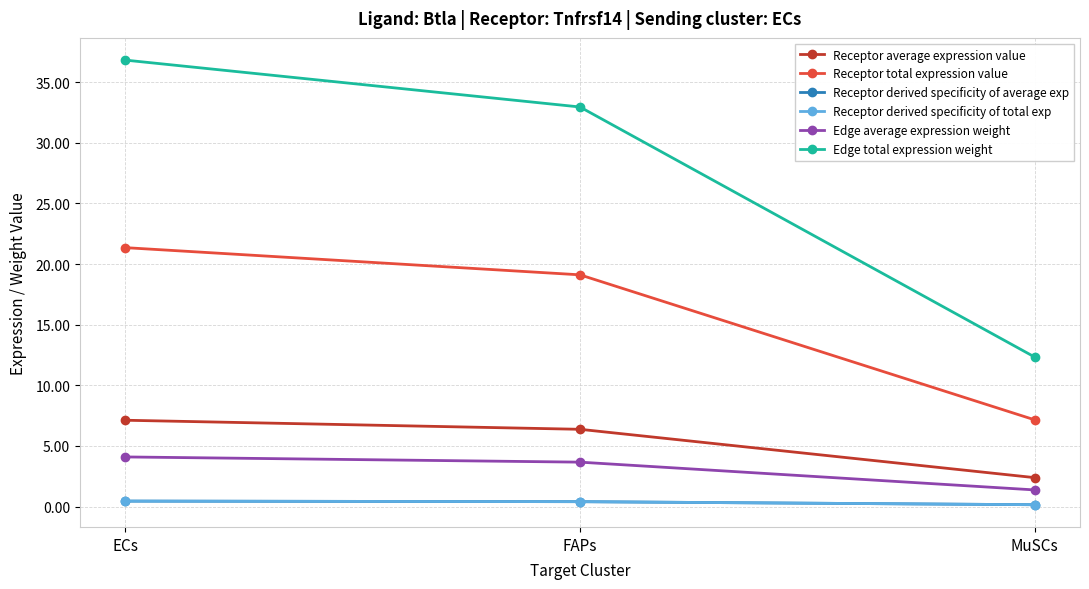

Does the chart have visible grid lines?

Yes